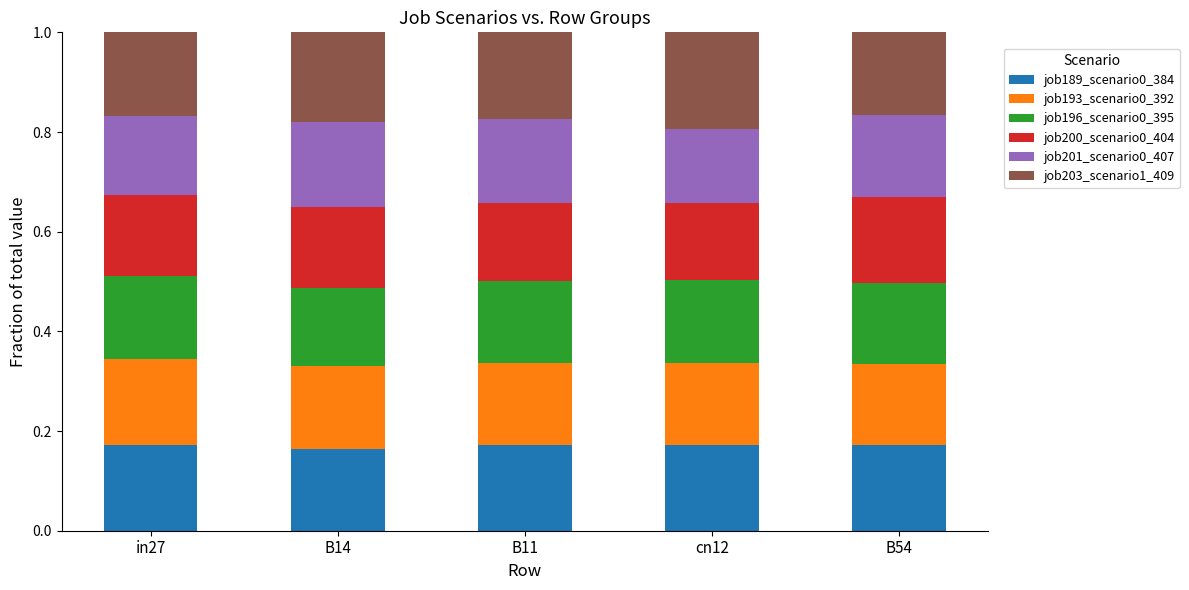

What is the total value across all series at cn12?

1.0